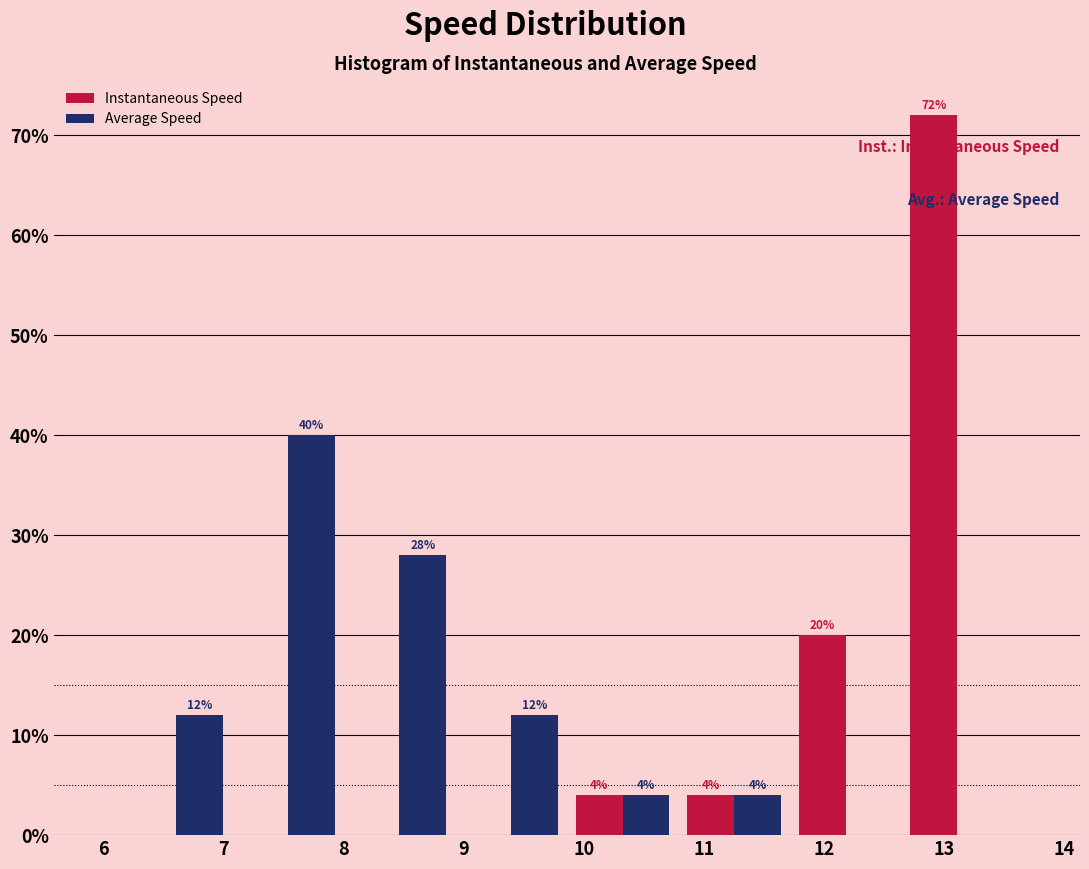

In the Instantaneous Speed series, which range on the x-axis has the tallest bar?

12.6 to 13.6